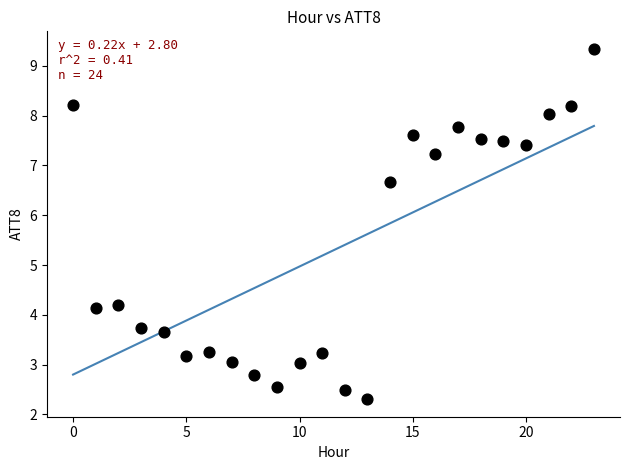

What is the range of Y values (max minus min)?

7.0